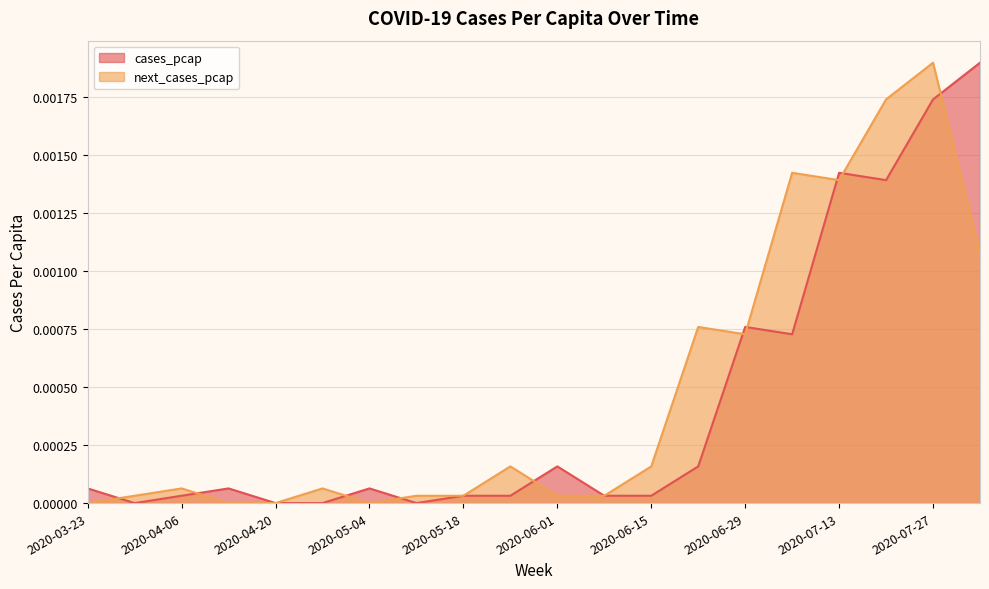

True or false: next_cases_pcap has a value of 0.0 at 2020-06-29.

False